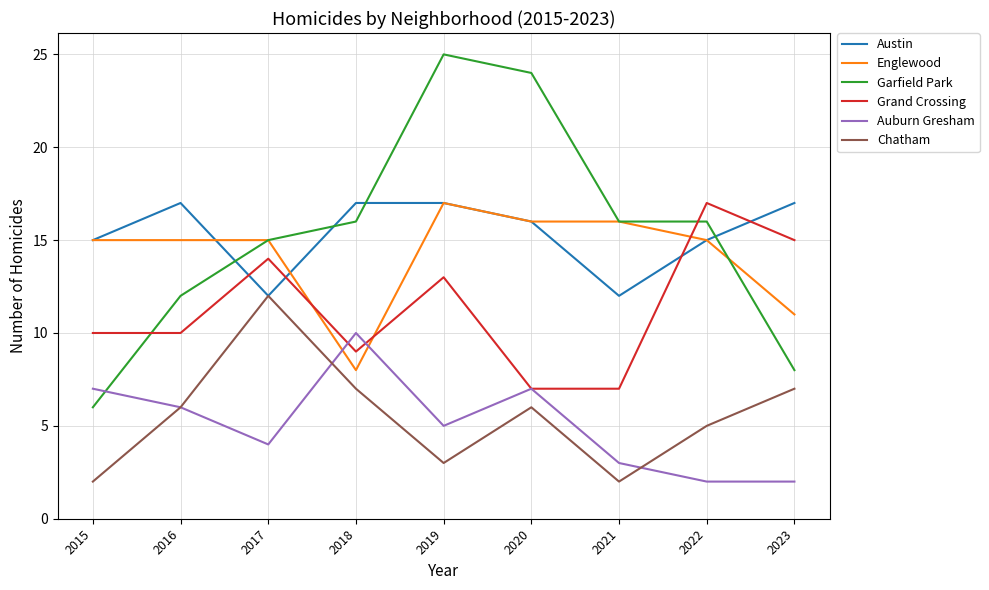

True or false: Garfield Park and Grand Crossing cross at least once.

True